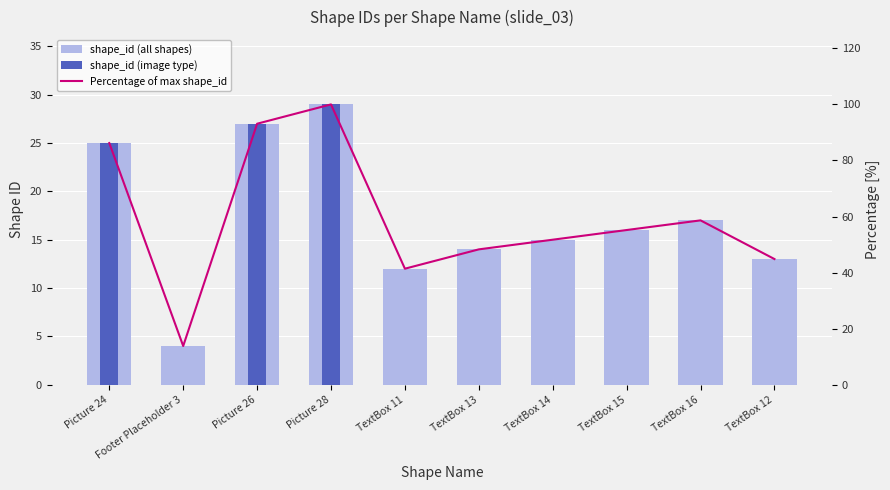

Which series has the largest range (max minus min)?

Percentage of max shape_id